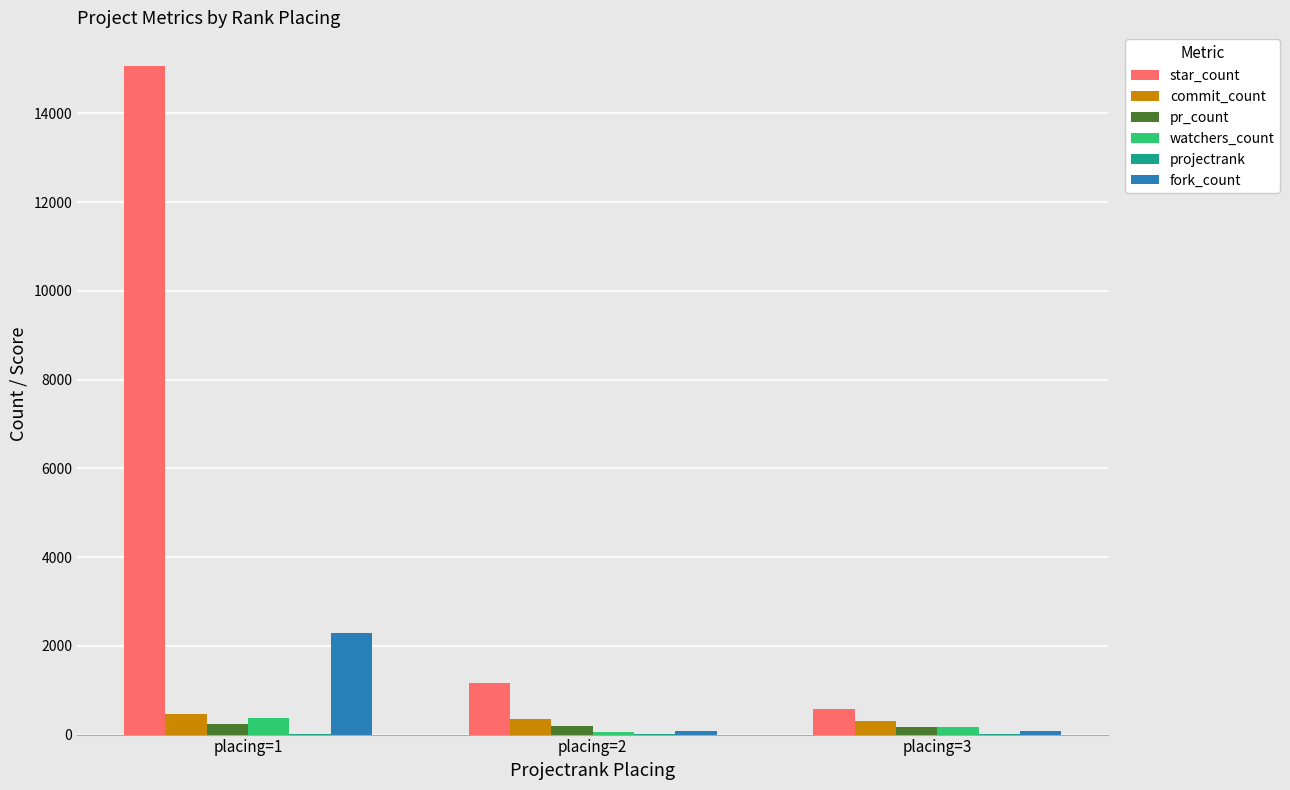

What is the sum of all star_count values?

16799